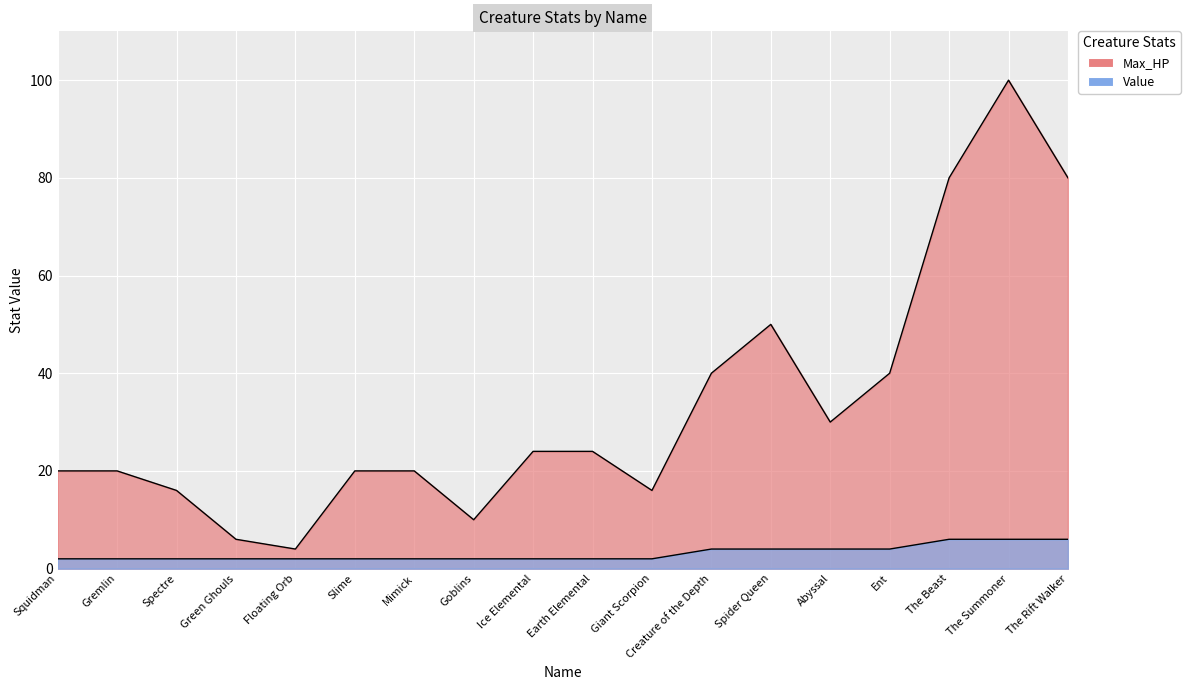

What are all the series names shown in the legend?

Max_HP, Value